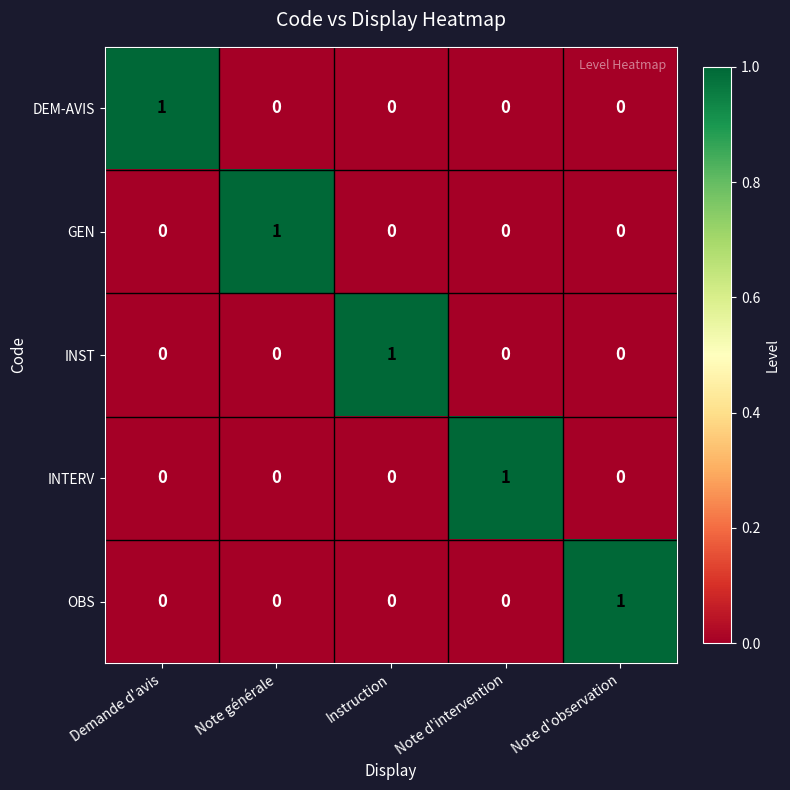

How many distinct data groups are displayed?

5